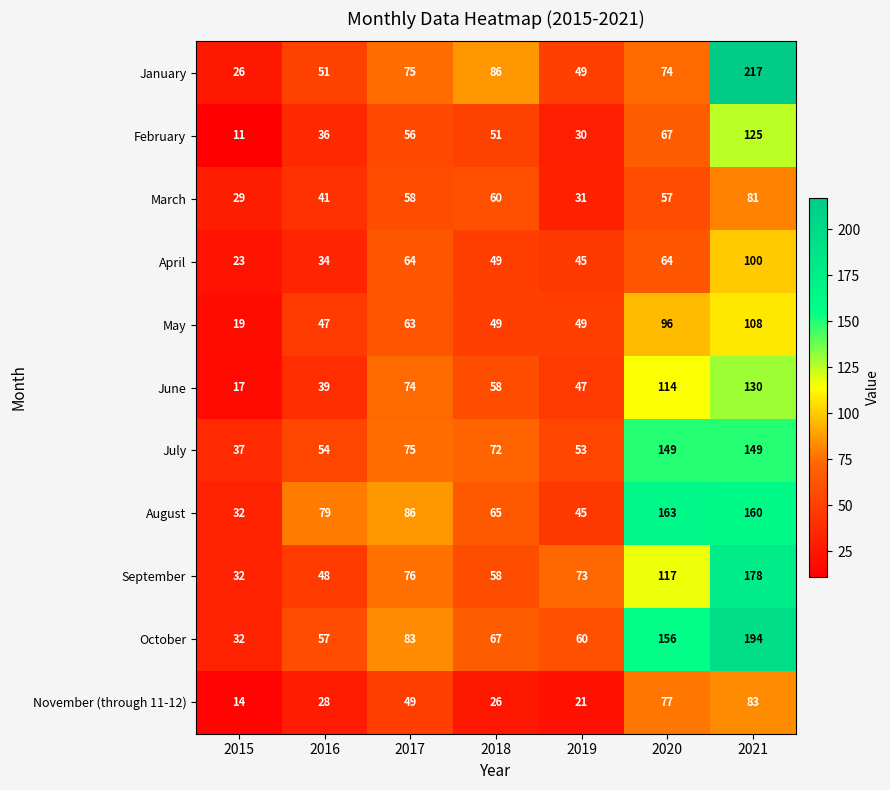

Is it true that March equals 35 at 2017?

False